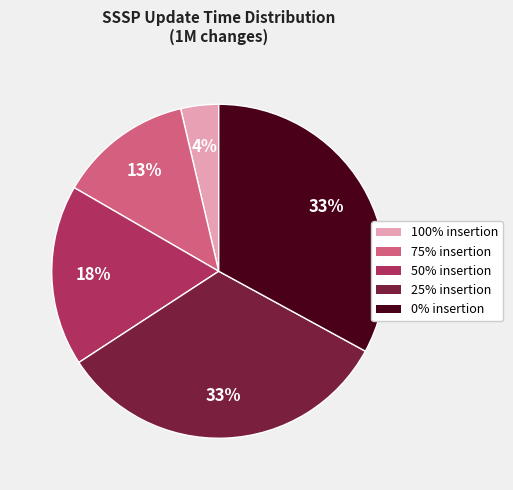

Which slice is the smallest?

100% insertion